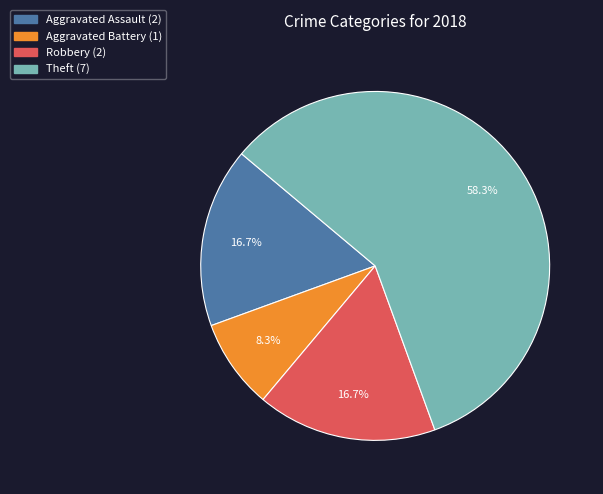

What percentage is NOT represented by Theft?

41.7%